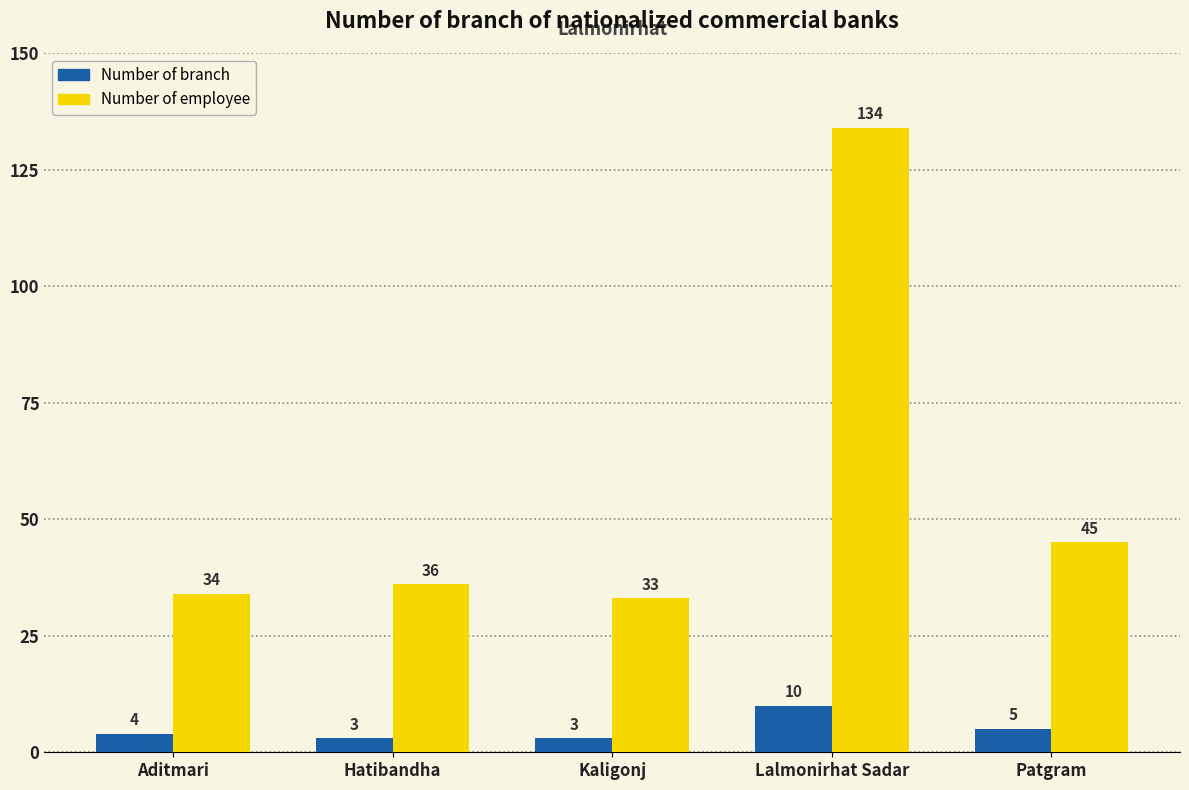

True or false: Number of employee has a value of 134 at Lalmonirhat Sadar.

True